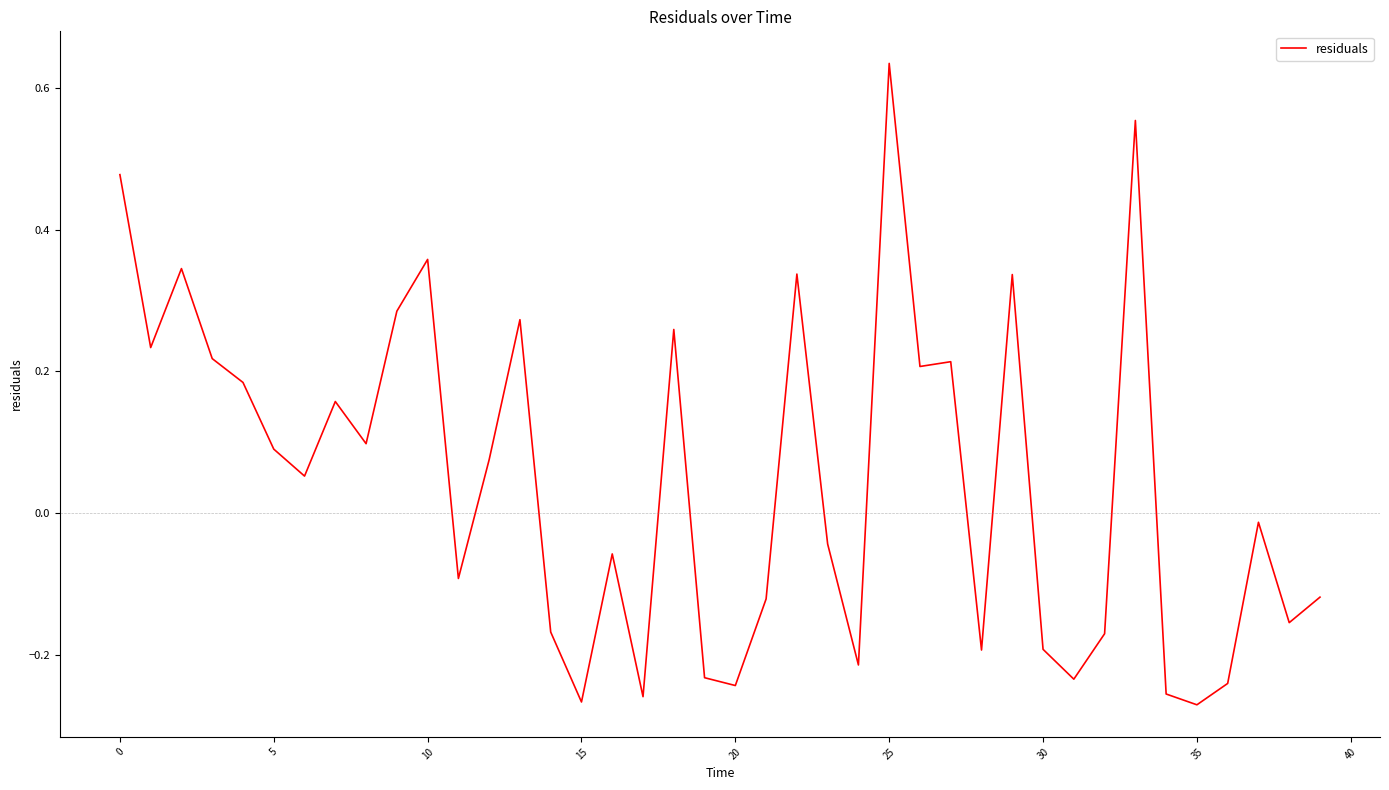

What is the difference between the maximum and minimum values?

0.9